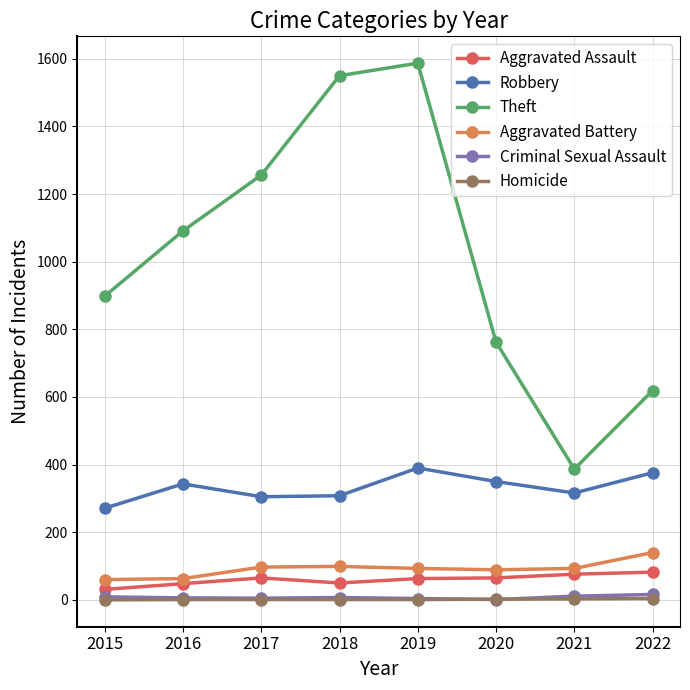

What is the total value across all series at 2020?

1269